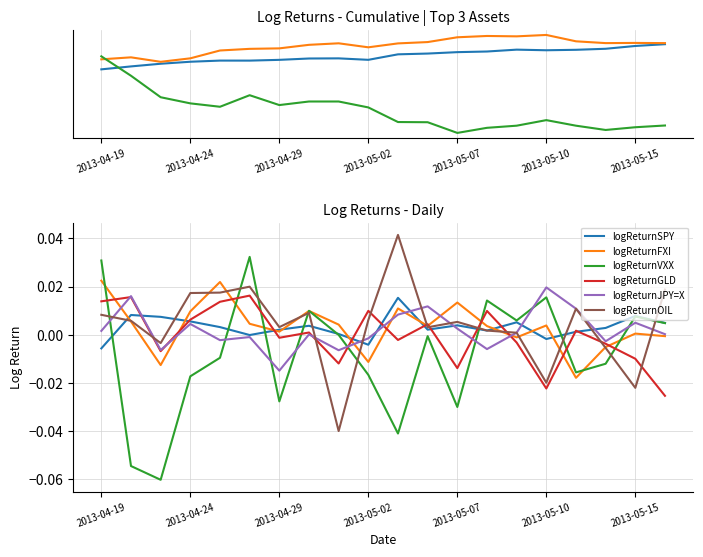

Which series changed the most between 2013-05-10 and 14?

logReturnVXX